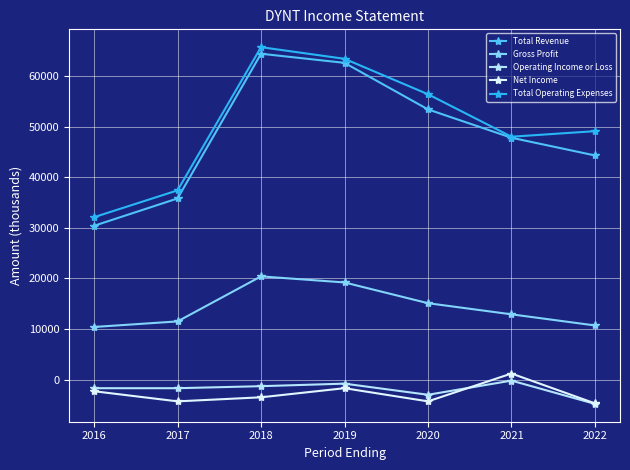

True or false: Total Operating Expenses has more than 0 interior local peaks.

True